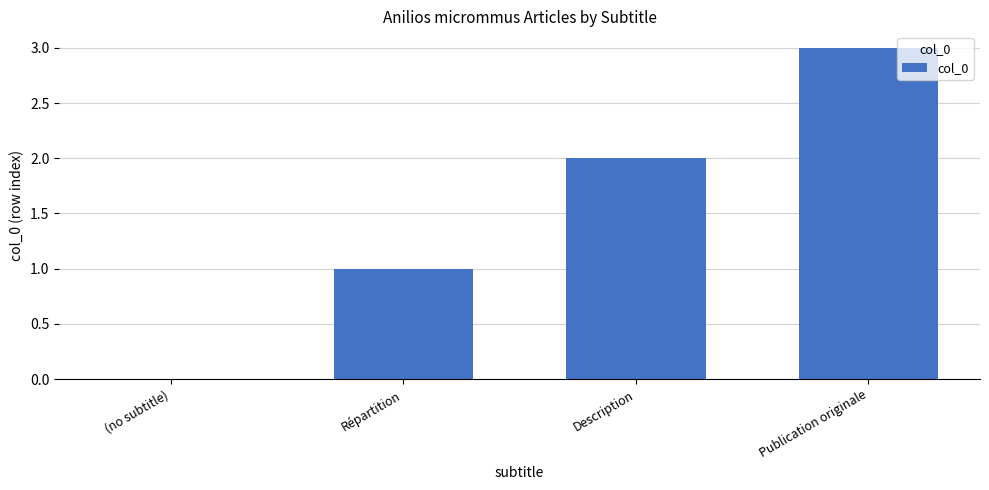

Which category has the highest value across all series?

Publication originale